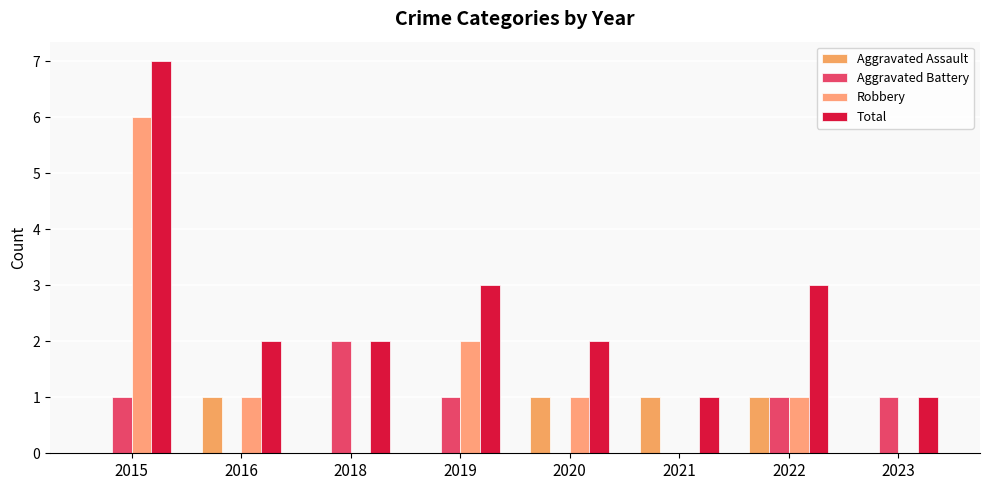

What is the greatest value displayed?

7